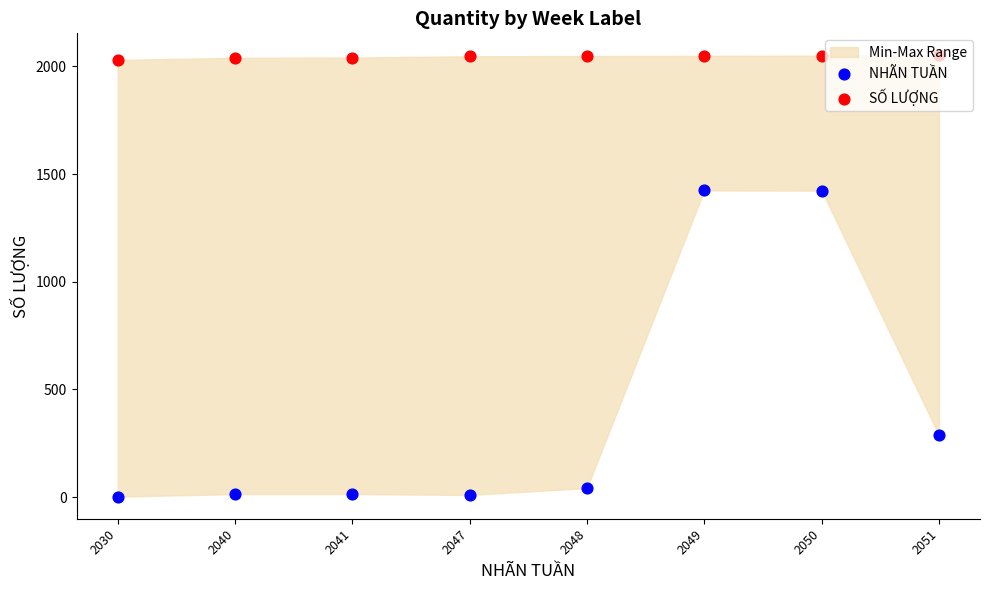

Which series contains the lowest Y value?

NHÃN TUẦN